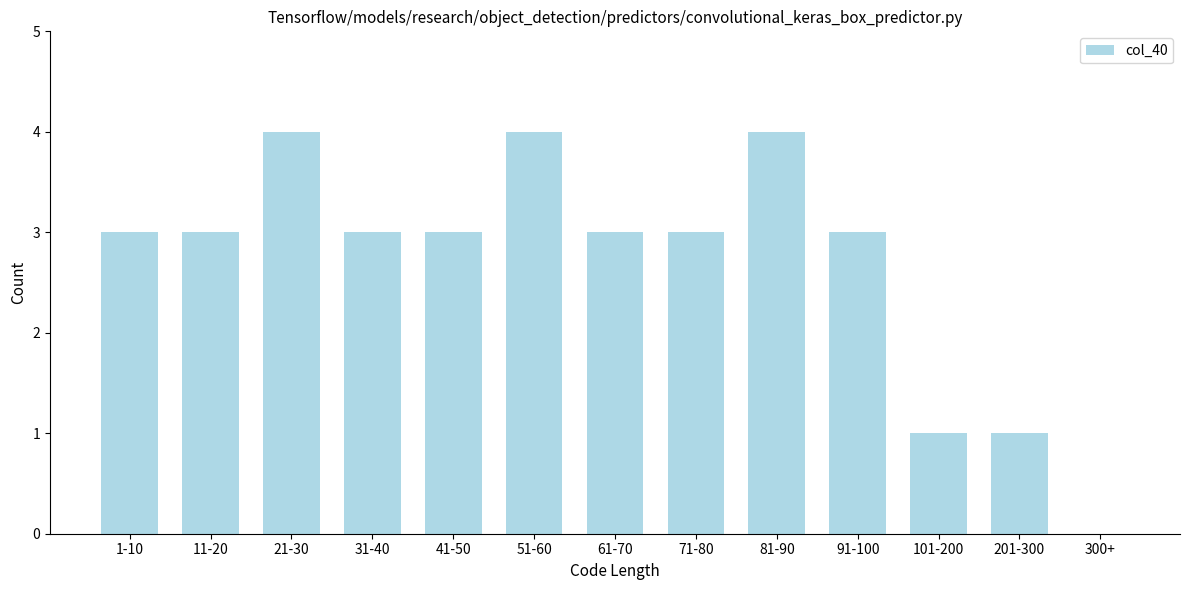

Reading left to right, what are all the values shown in this chart?

1-10=3	11-20=3	21-30=4	31-40=3	41-50=3	51-60=4	61-70=3	71-80=3	81-90=4	91-100=3	101-200=1	201-300=1	300+=0